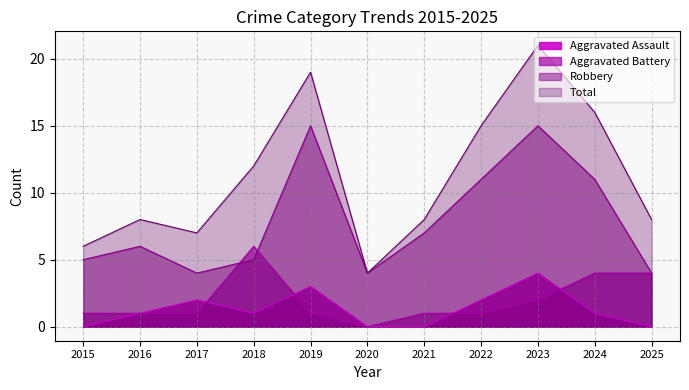

At which category is the sum across all series the highest?

2023